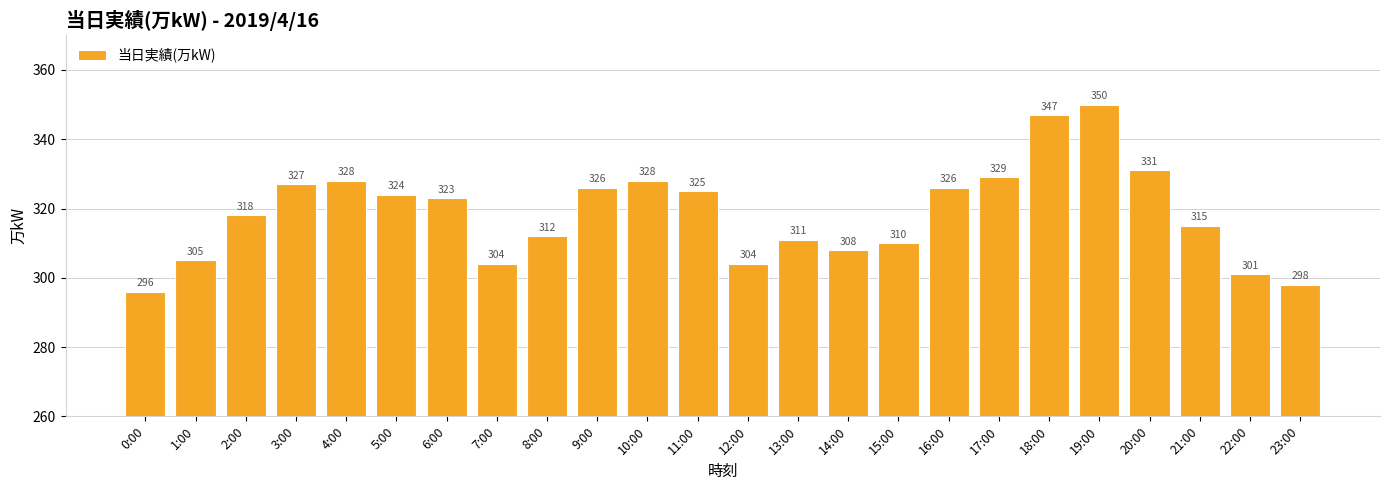

How many data points are less than 323?

12